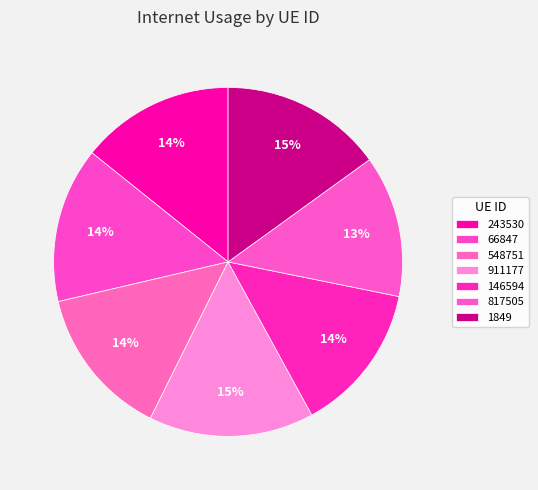

Do 1849 and 66847 together represent more than half of the pie?

No